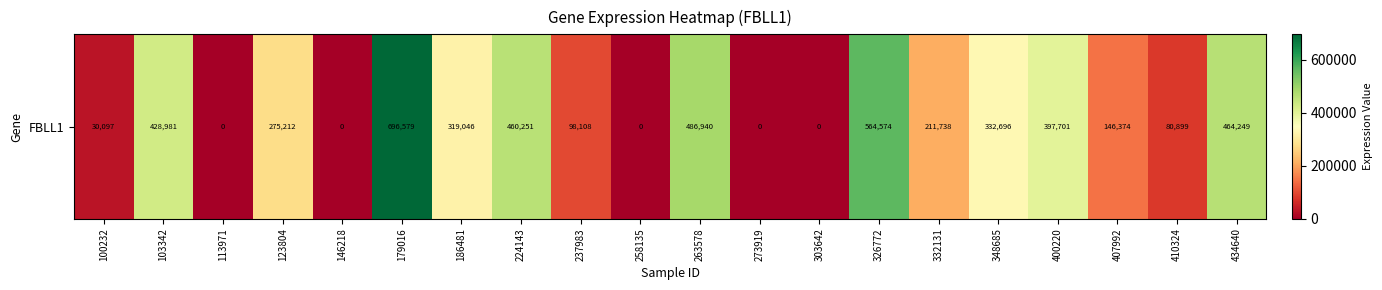

True or false: the data shows 80899 at 410324.

True